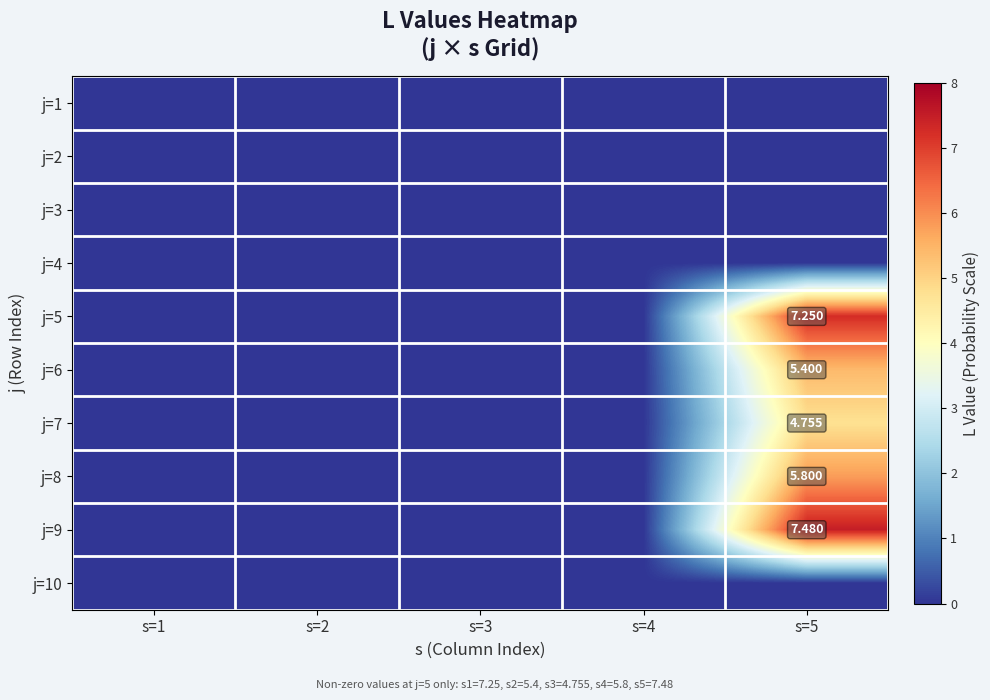

Between s=4 and s=5, which series saw the biggest shift?

j=9